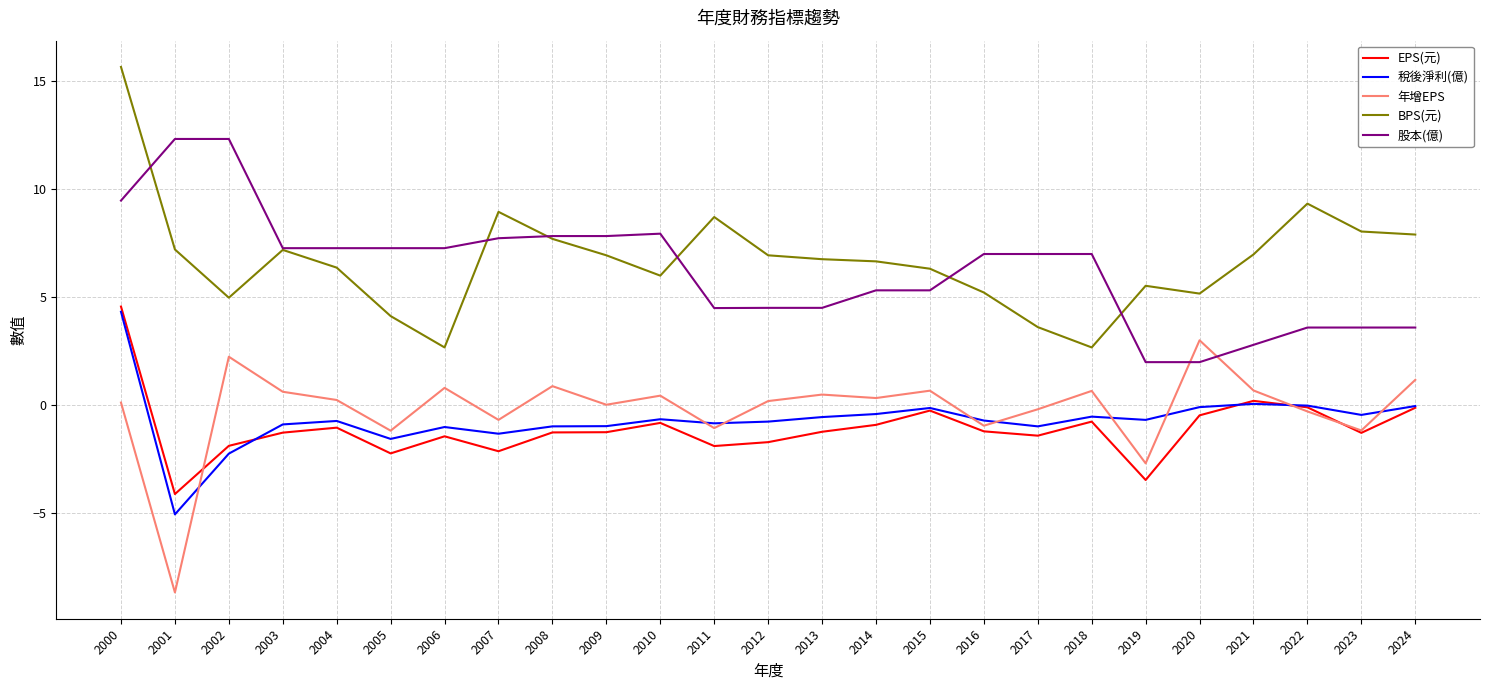

What is the average value of the 年增EPS series?

-0.2